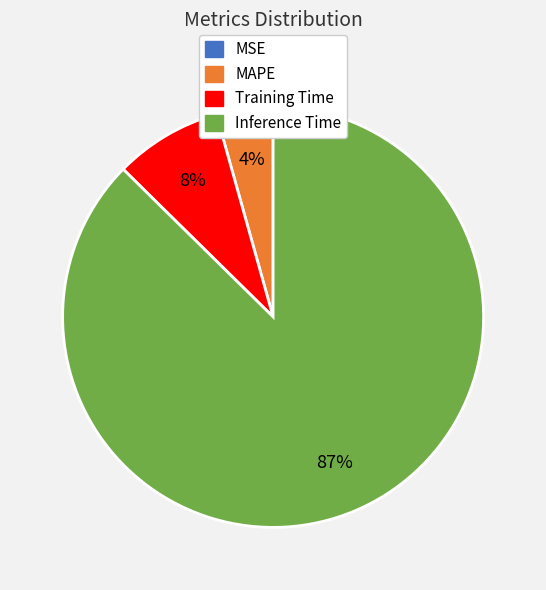

Does any single category account for the majority?

Yes